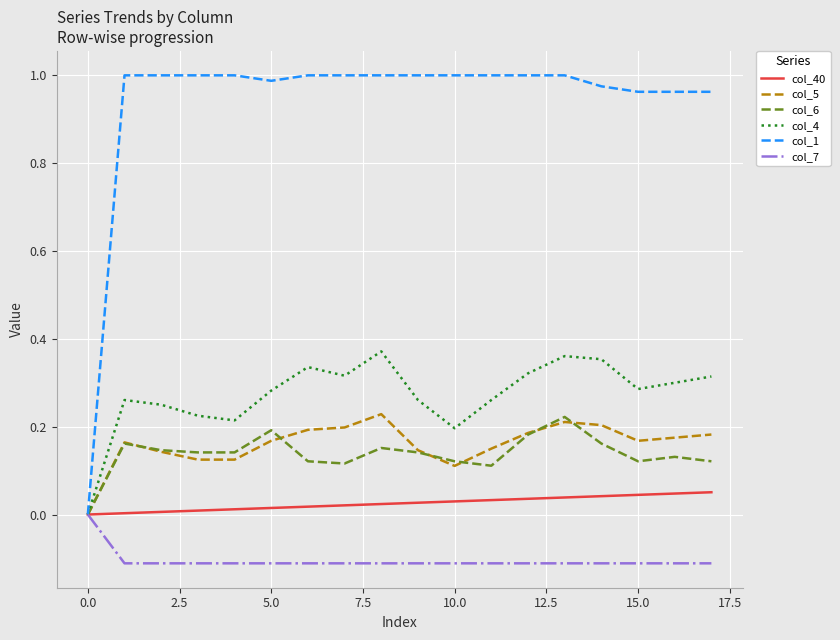

Which series has the largest total across all categories?

col_1